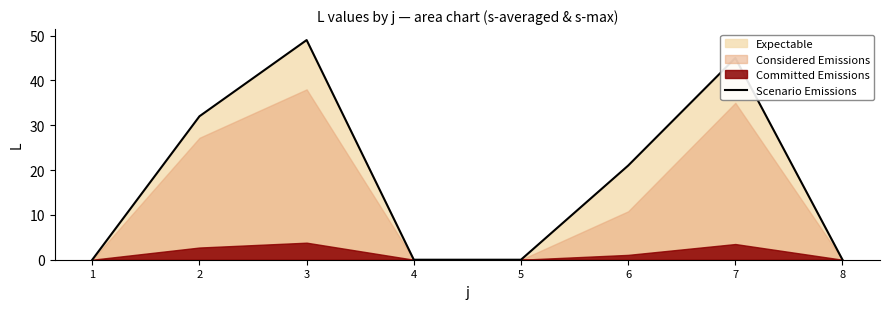

Does the chart have visible grid lines?

No